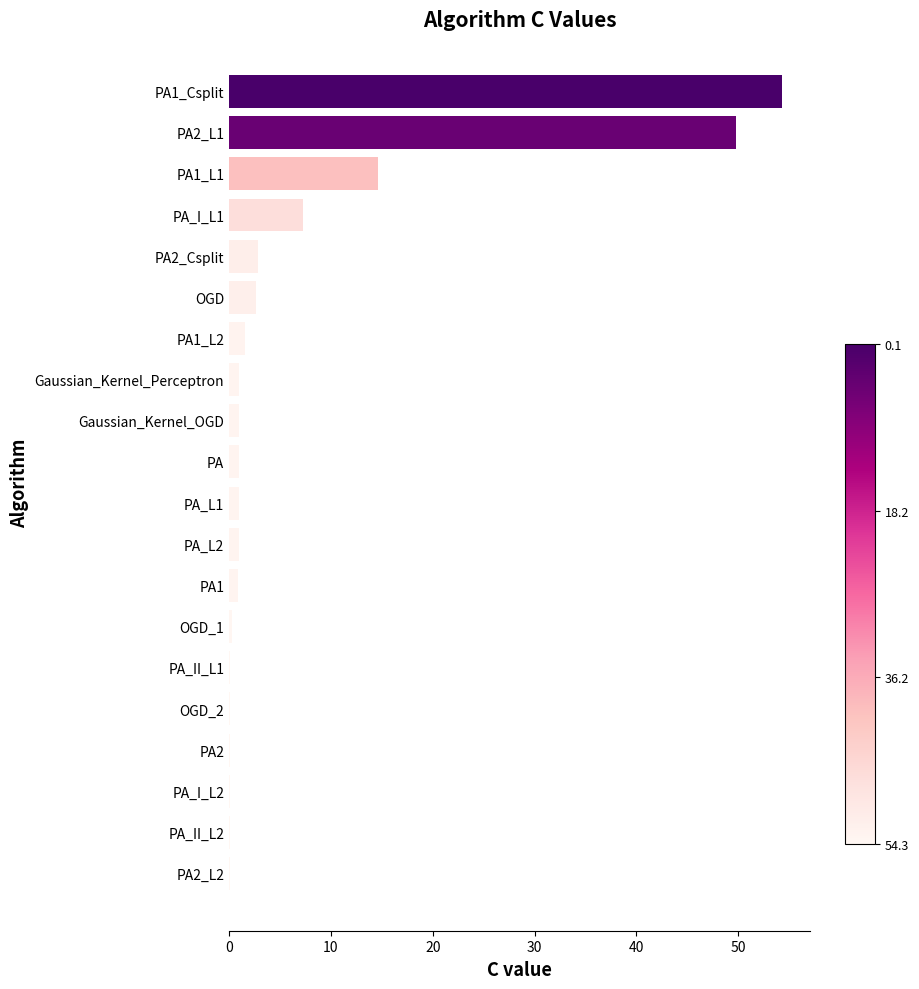

What is the average value?

7.0